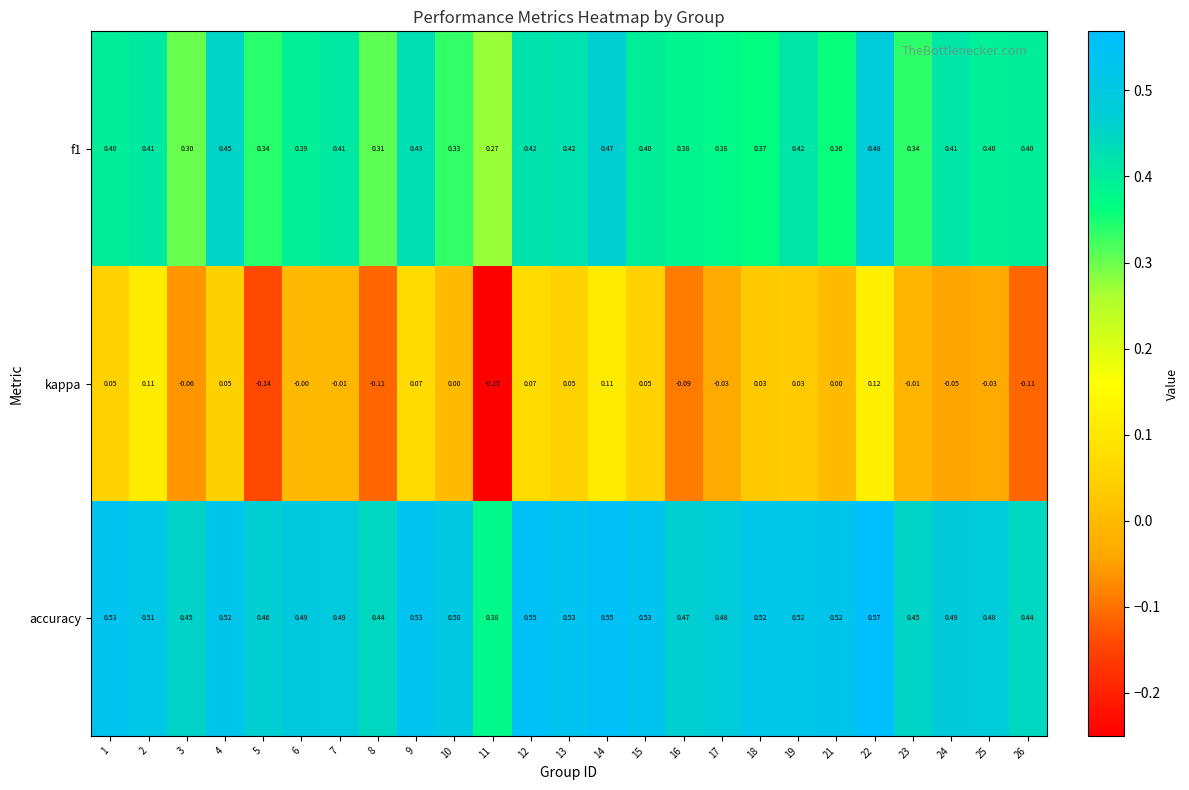

Which series has the largest range (max minus min)?

kappa